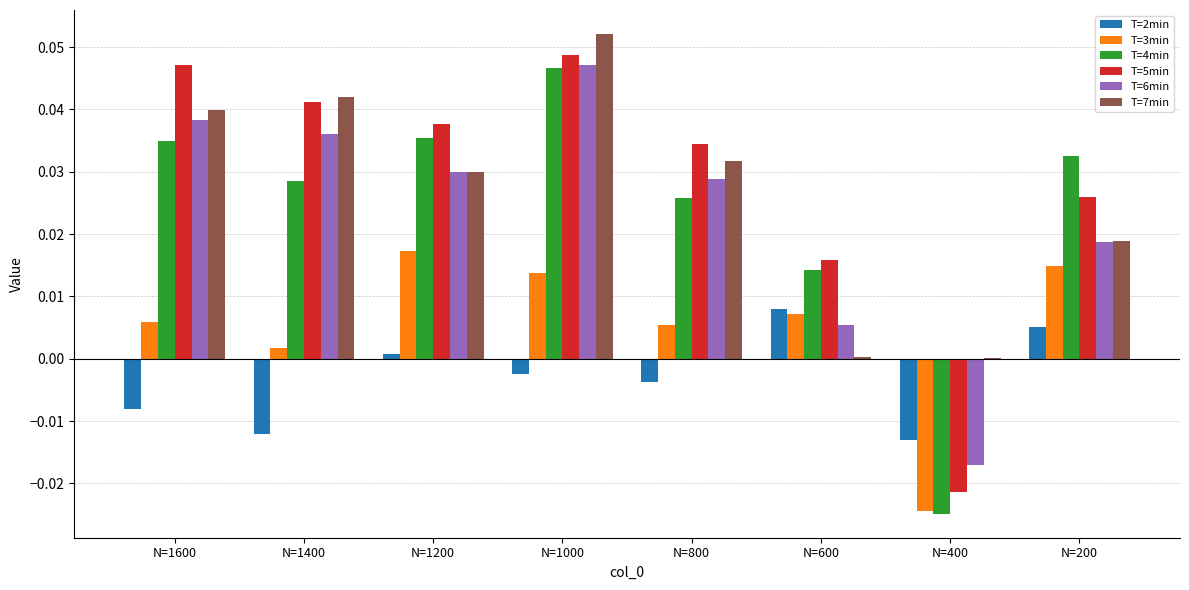

How many values in T=5min are above zero?

7